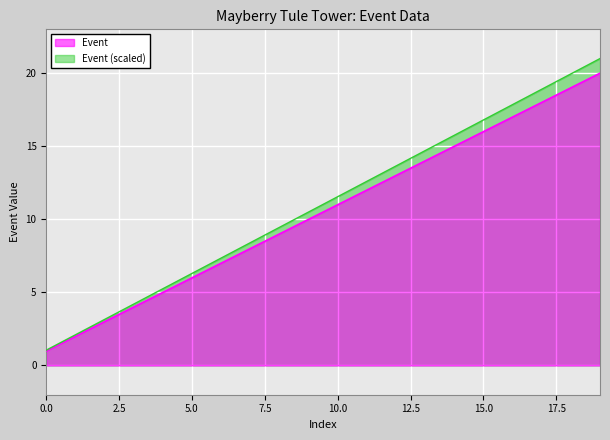

What is the average value?

10